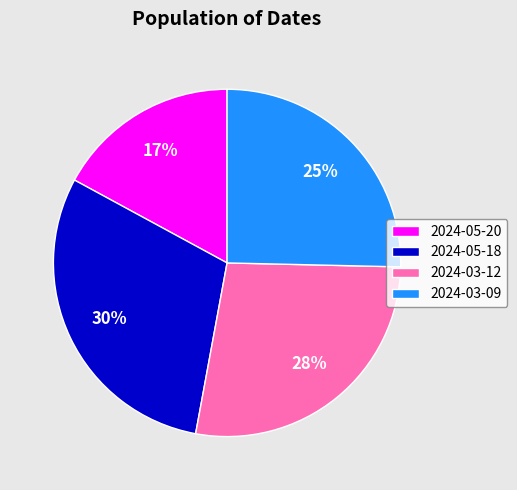

Between 2024-03-09 and 2024-05-20, which is larger?

2024-03-09